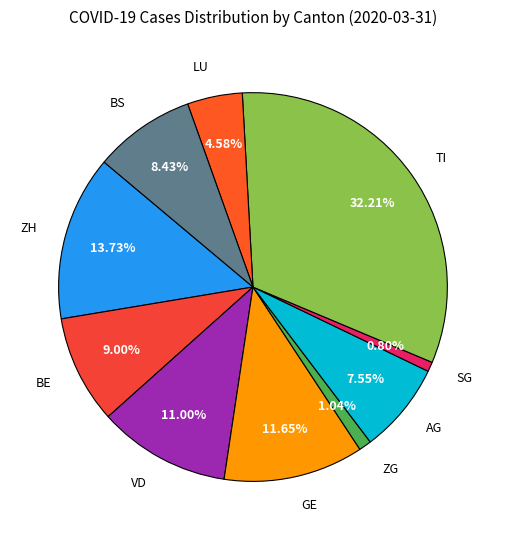

To the nearest percent, what portion does ZH represent?

14%